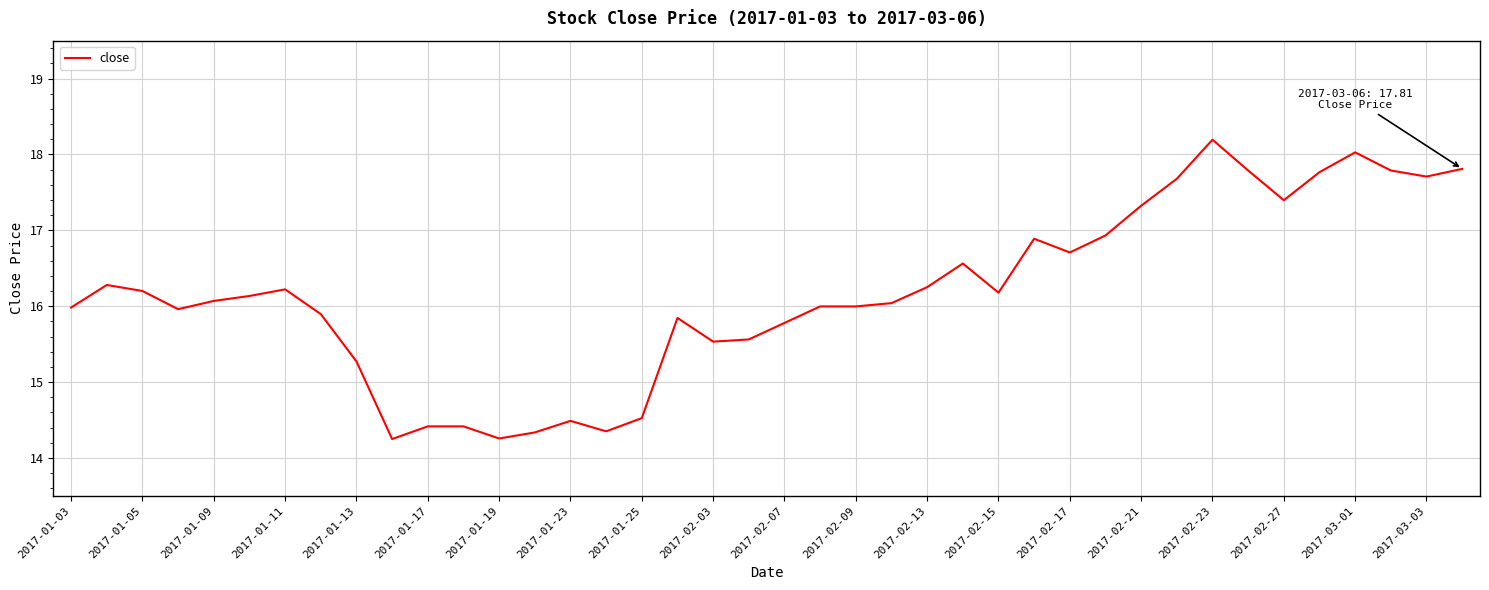

What is the smallest value displayed?

14.2